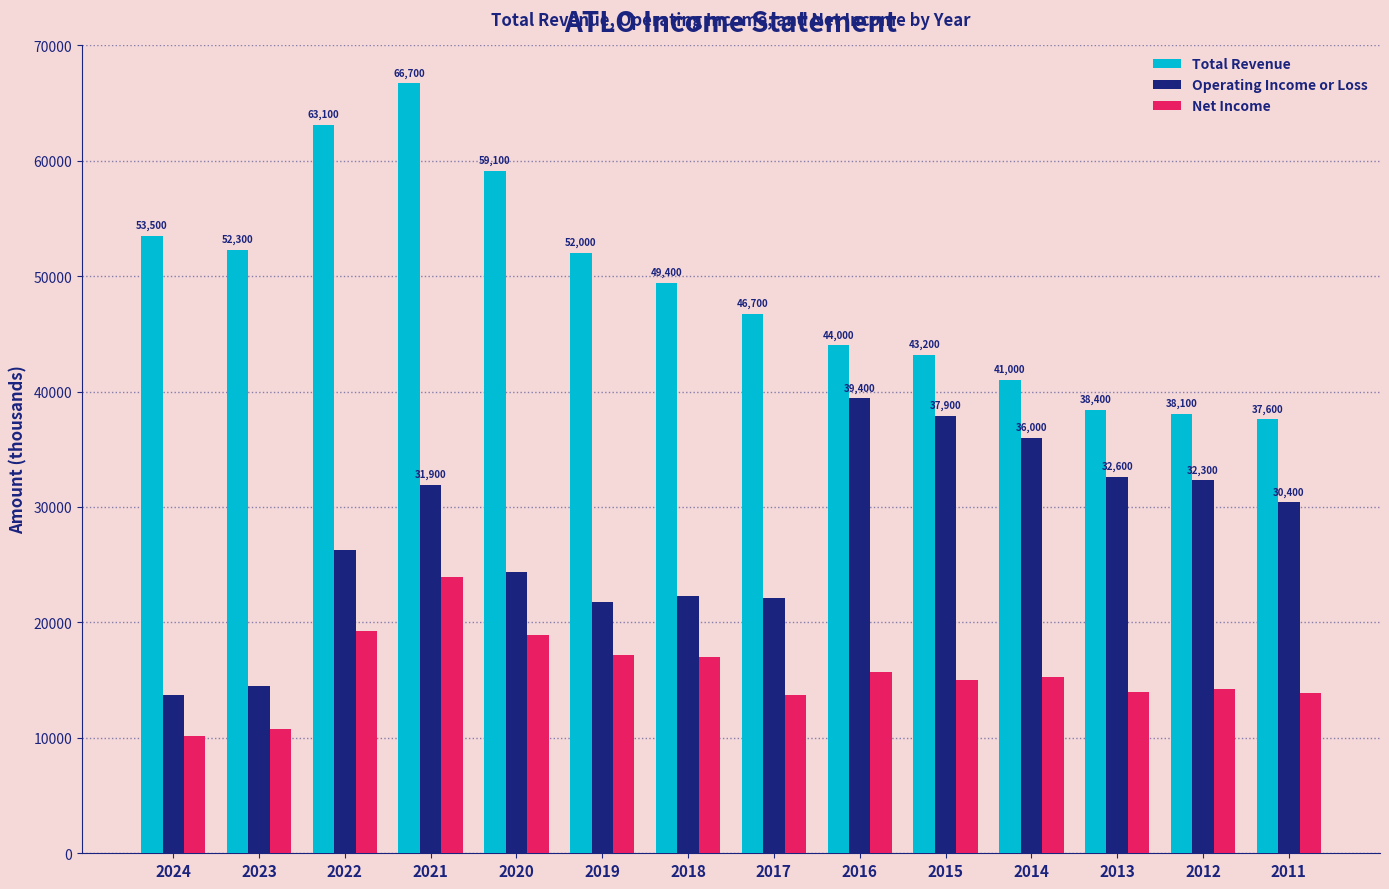

What is the greatest value displayed?

66700